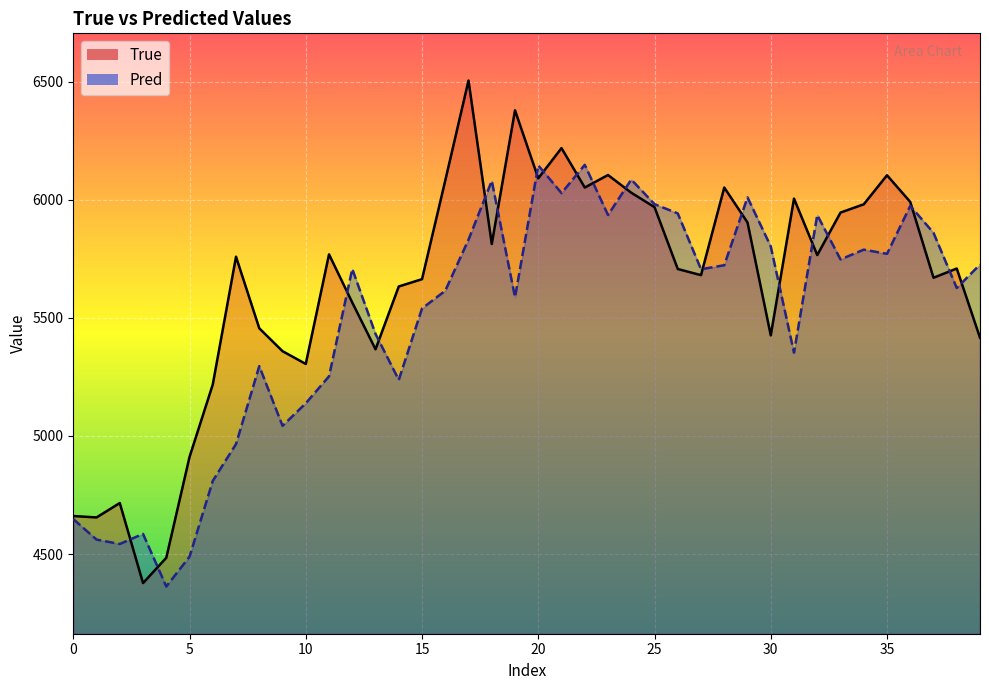

True or false: True has more than 1 points higher than both neighbors.

True